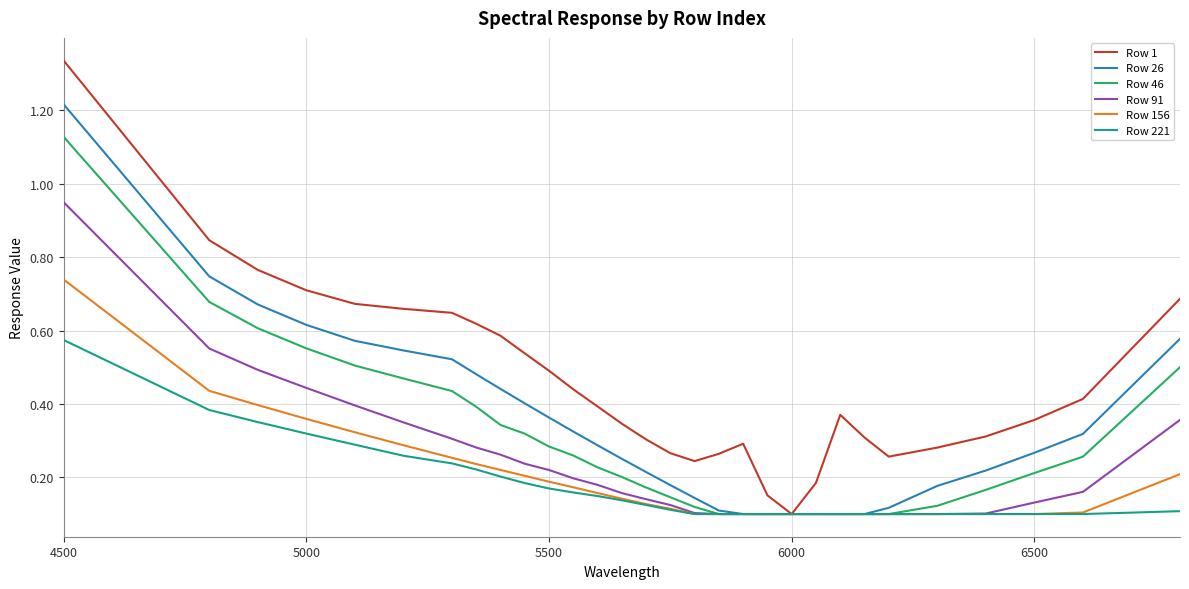

Which series has the largest total across all categories?

Row 1